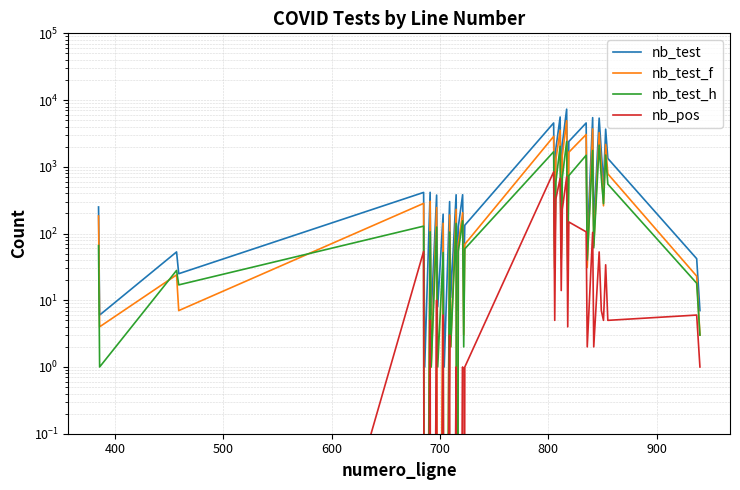

What is the sum of all nb_pos values?

3356.0